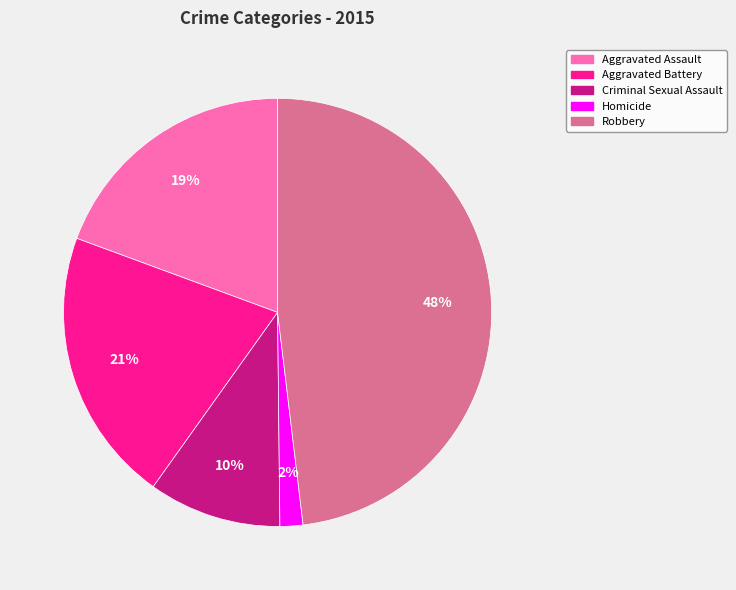

Do Homicide and Criminal Sexual Assault together represent more than half of the pie?

No